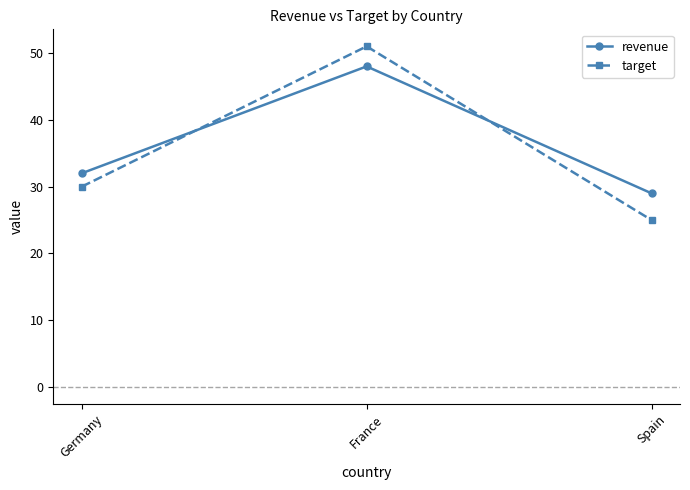

What is the spread (max minus min) of values at France?

3